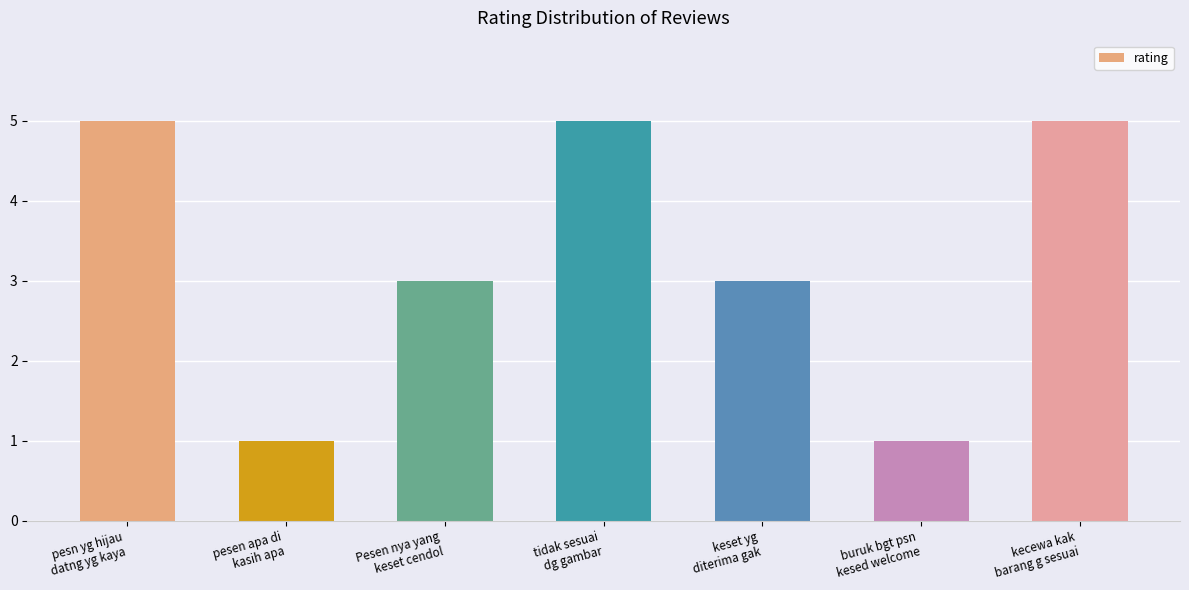

What is the difference between the second highest and second lowest values?

4